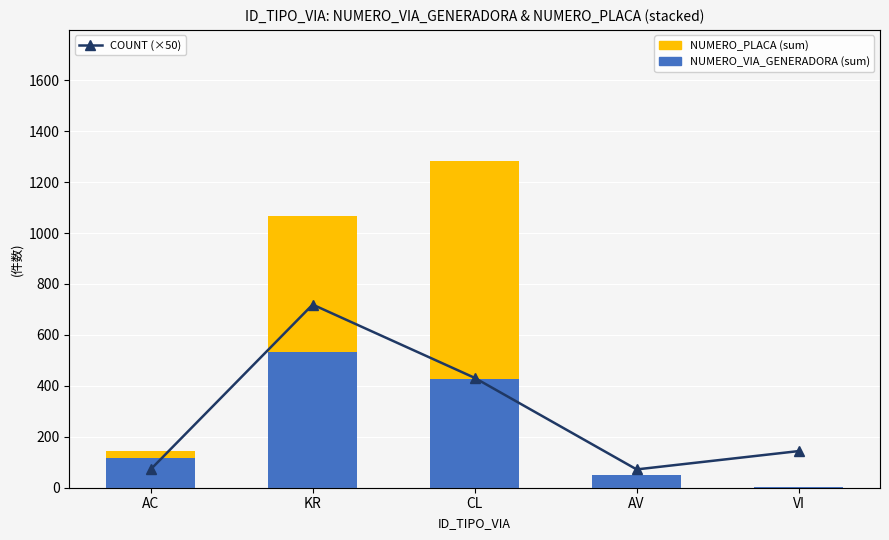

What are all the series names shown in the legend?

NUMERO_VIA_GENERADORA (sum), NUMERO_PLACA (sum), COUNT (×50)